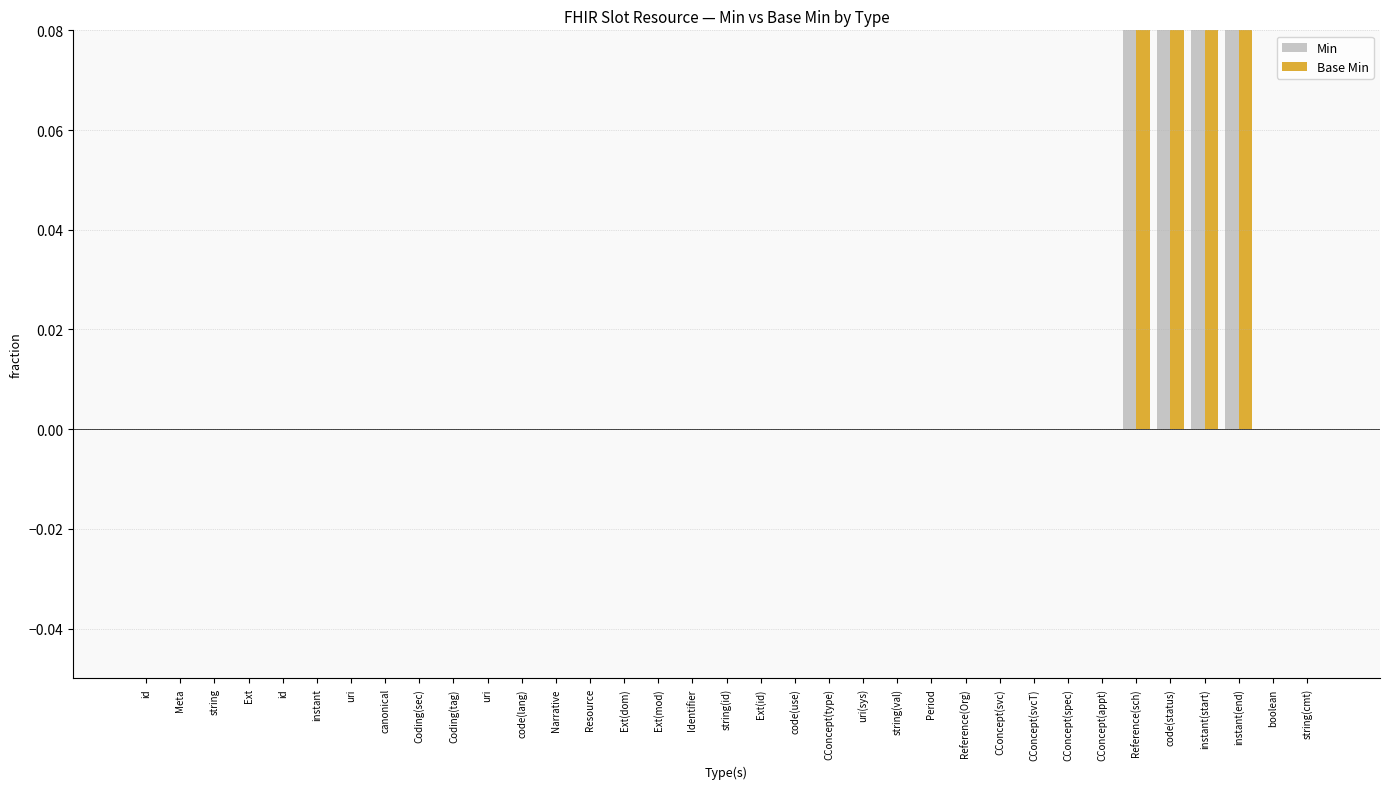

Which label corresponds to the largest value in the chart?

Reference(sch)